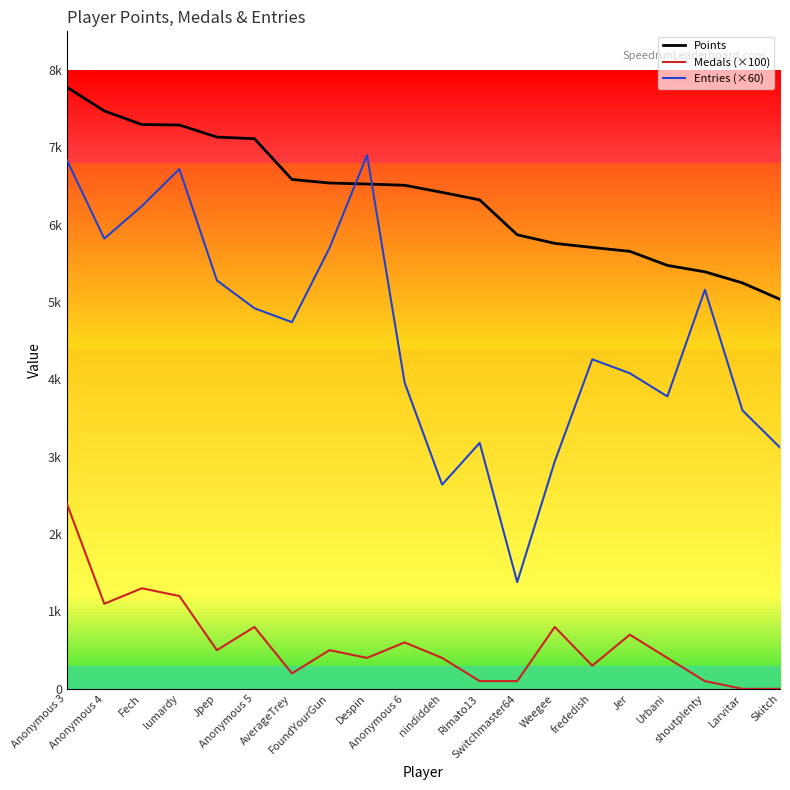

At which label is Entries (×60) closest to 4140?

Jer